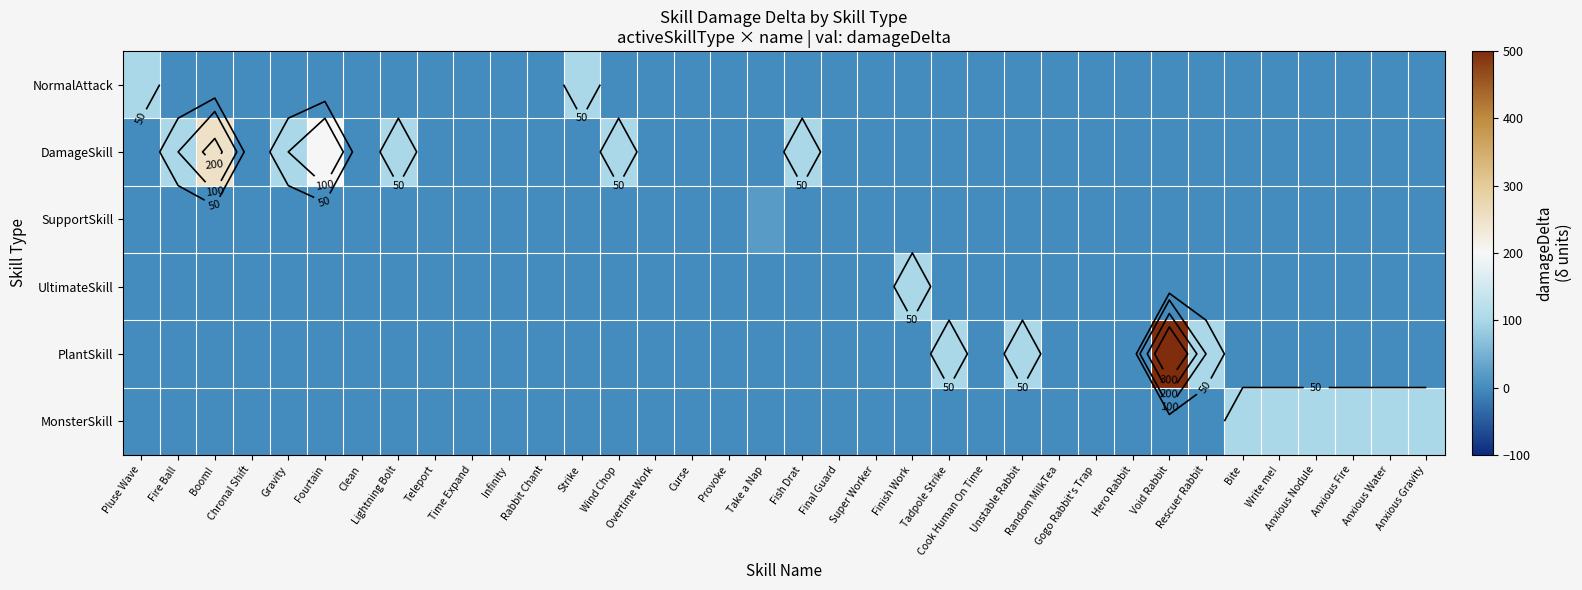

What is the sum of all PlantSkill values?

800